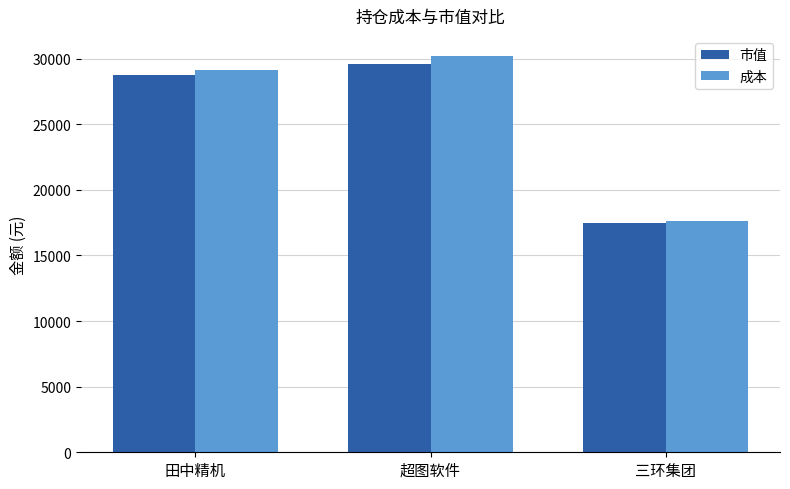

Rank the series at 田中精机 from lowest to highest value.

市值, 成本